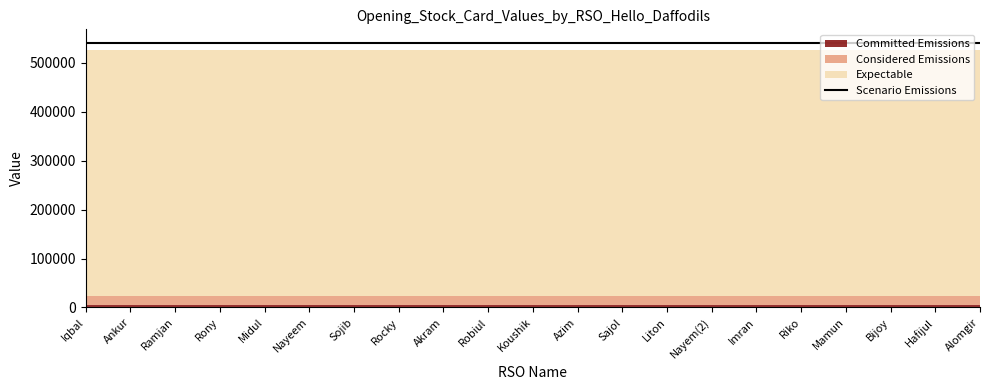

True or false: Expectable and Committed Emissions intersect in this chart.

False